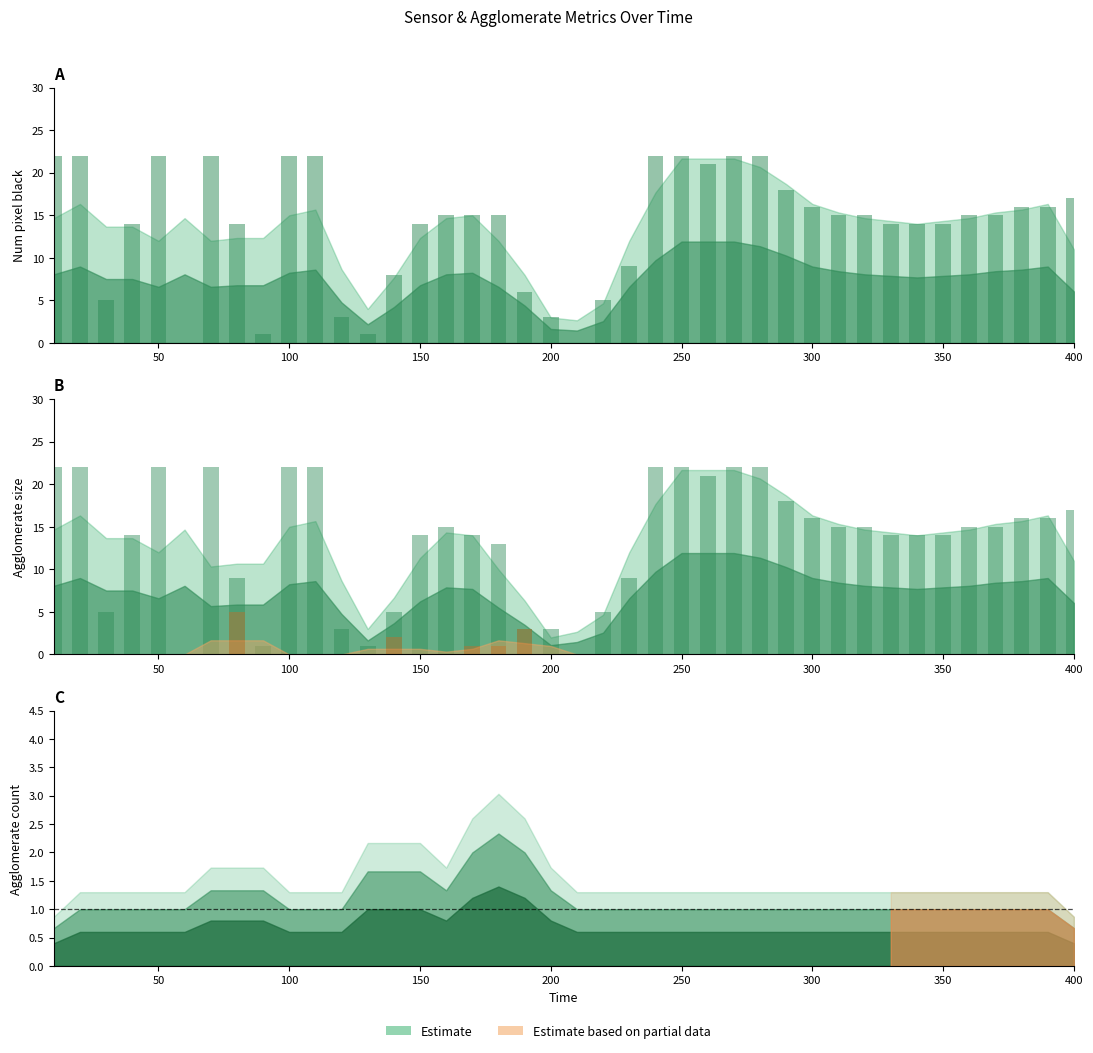

Rank the series by their maximum value, from highest to lowest.

num_pixel_black, agglomerate_size_1, agglomerate_size_2